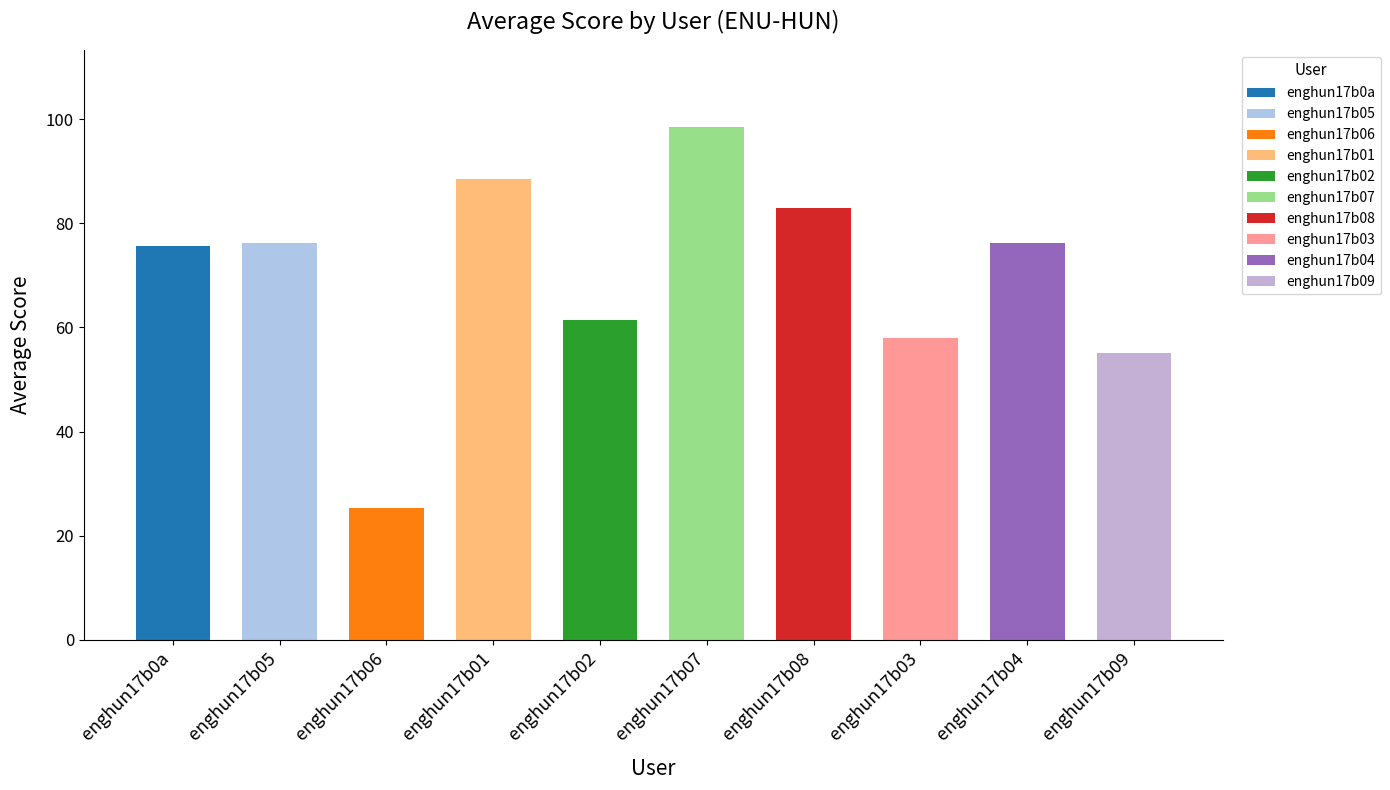

The value at enghun17b07 is 98.5. True or false?

True